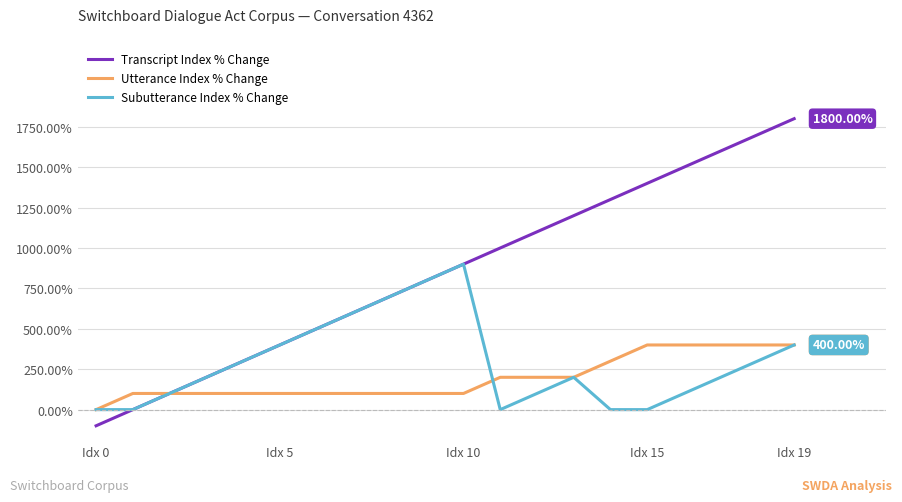

Count the number of categories in the chart.

20